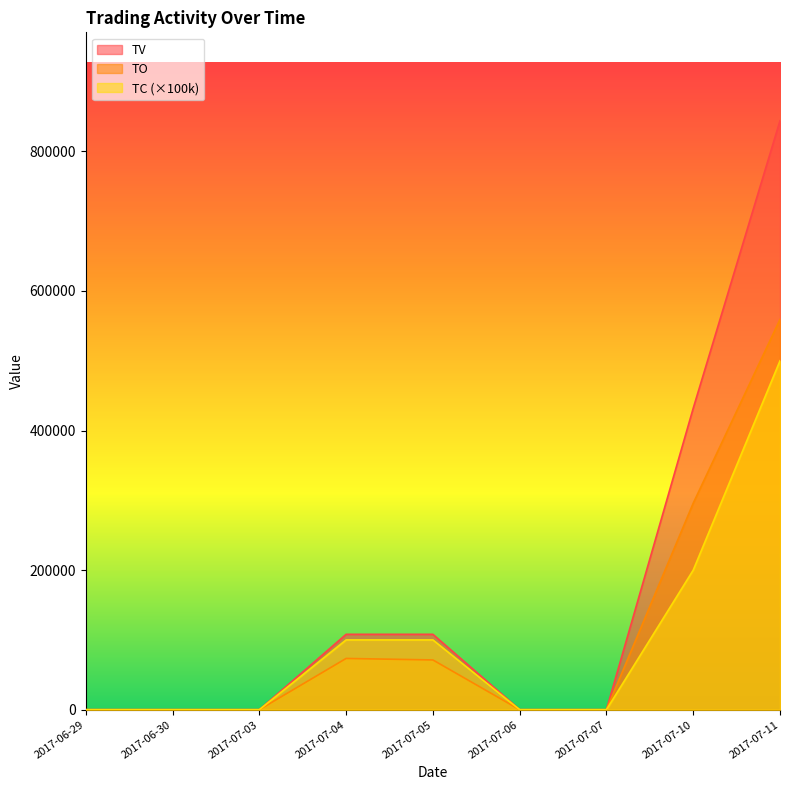

Which series changed the most between 2017-06-29 and 2017-07-03?

TO